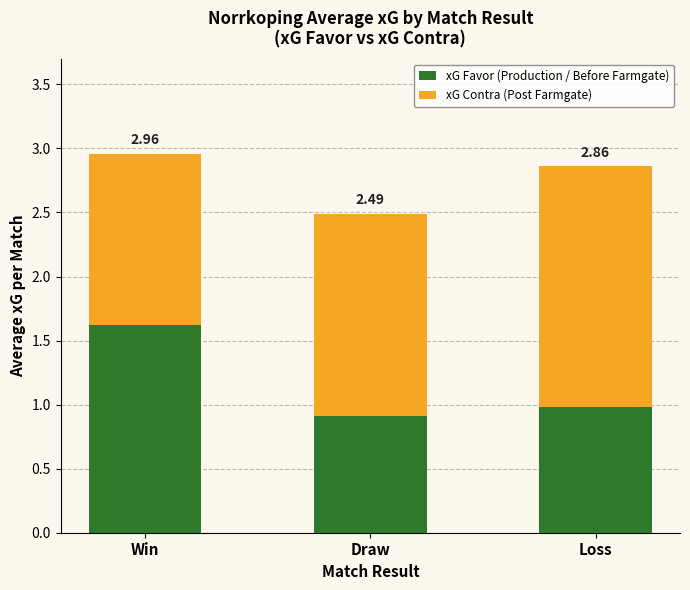

What are all the series names shown in the legend?

xG Favor (Production / Before Farmgate), xG Contra (Post Farmgate)